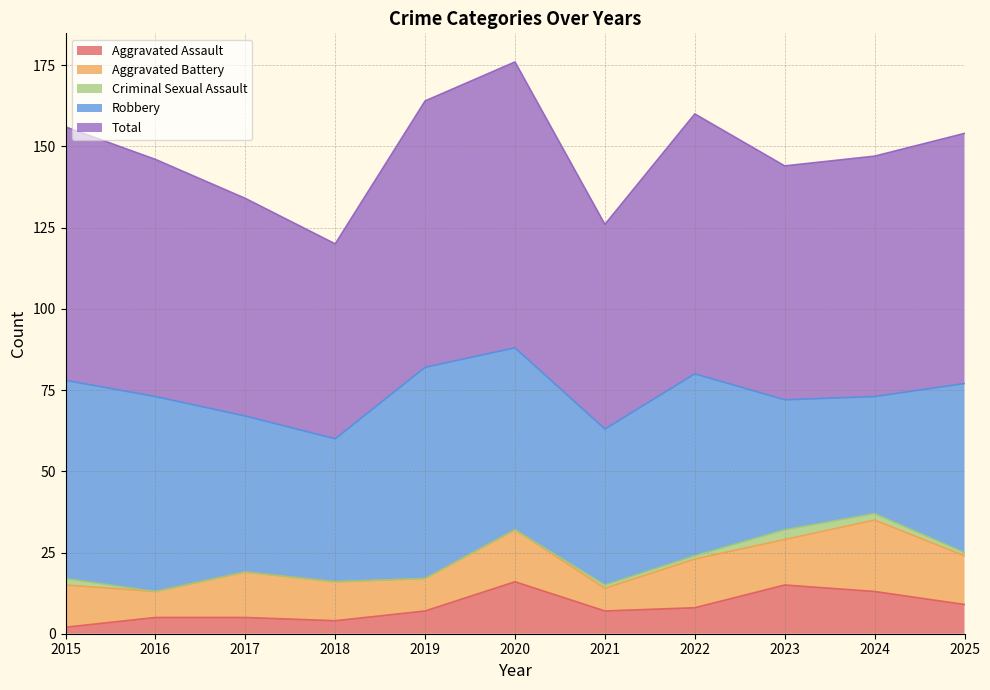

What are all the series names shown in the legend?

Aggravated Assault, Aggravated Battery, Criminal Sexual Assault, Robbery, Total